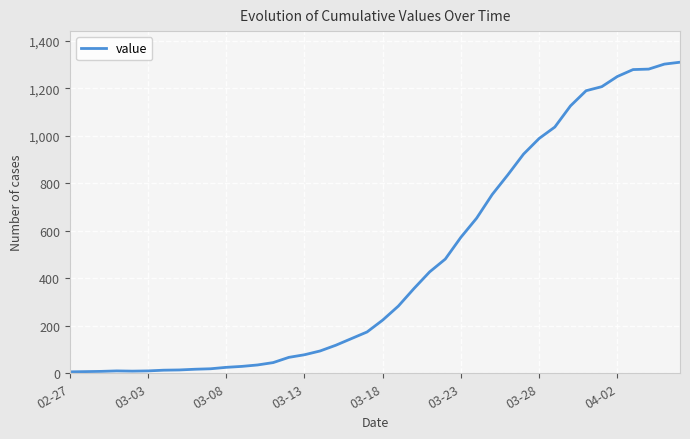

What is the maximum value shown in the chart?

1310